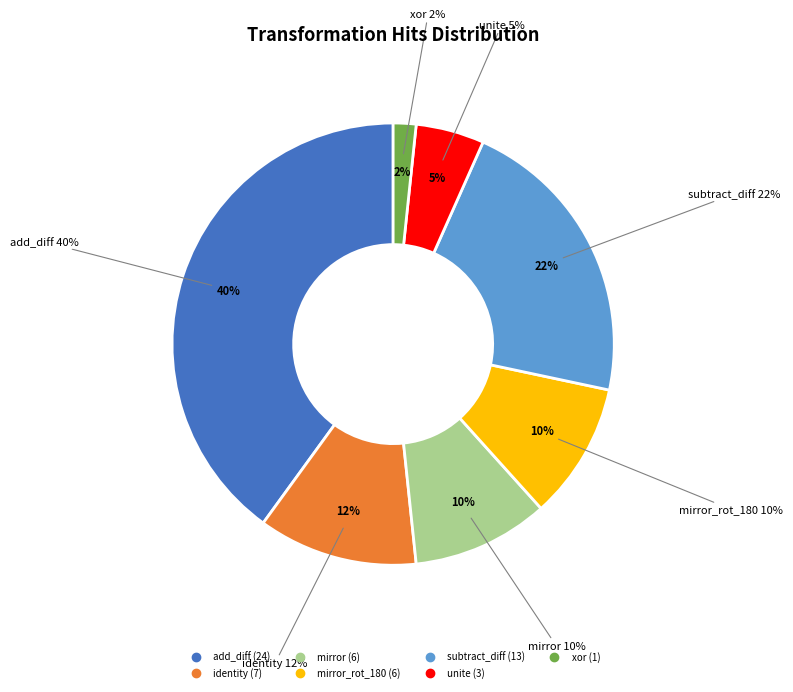

What is the total percentage of mirror and add_diff?

50.0%